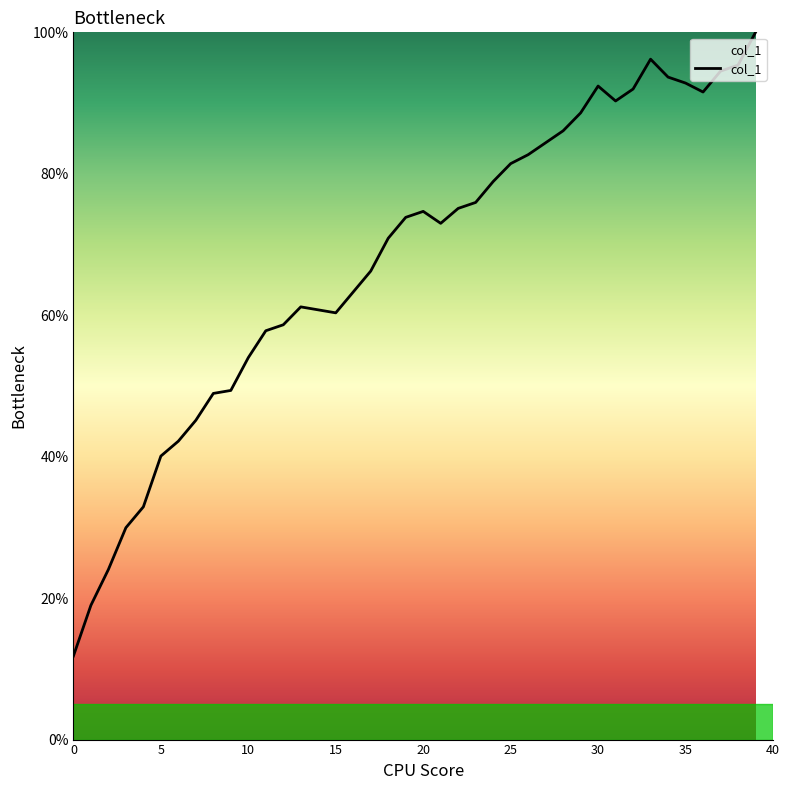

What is the maximum value shown in the chart?

100.0